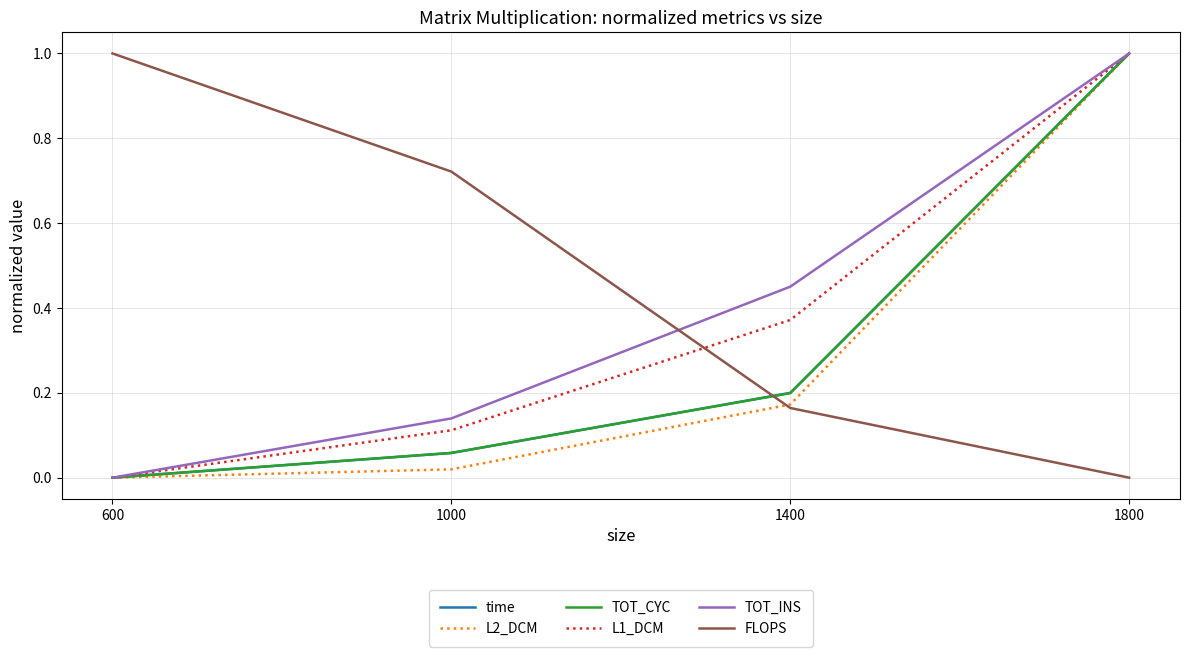

After their last crossing, which series has the higher values: FLOPS or TOT_CYC?

TOT_CYC